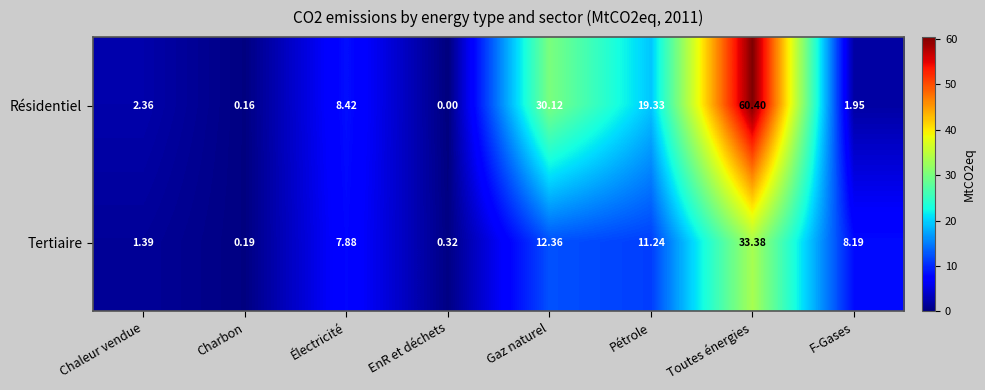

Which category has the lowest value across all series?

EnR et déchets